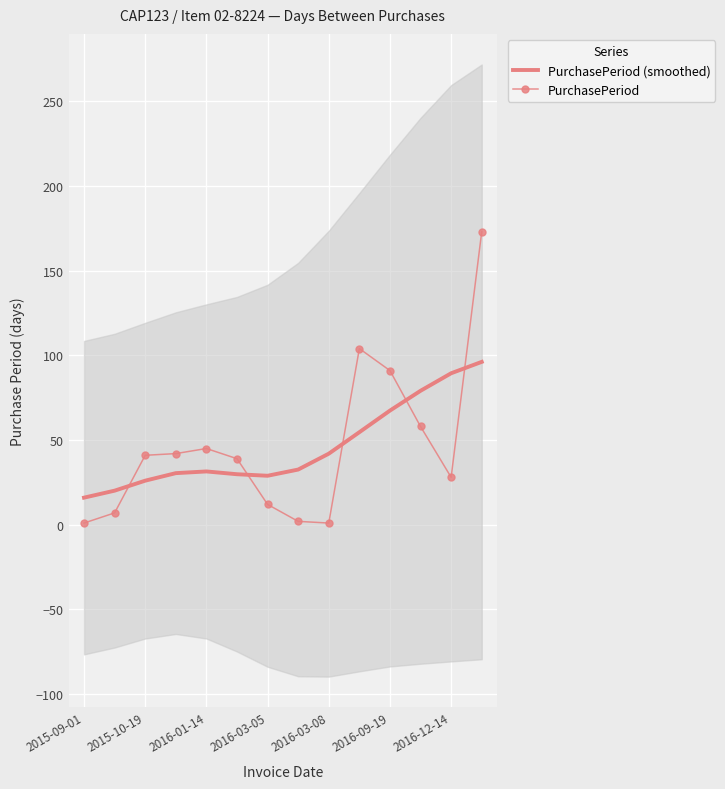

Count the number of categories in the chart.

14